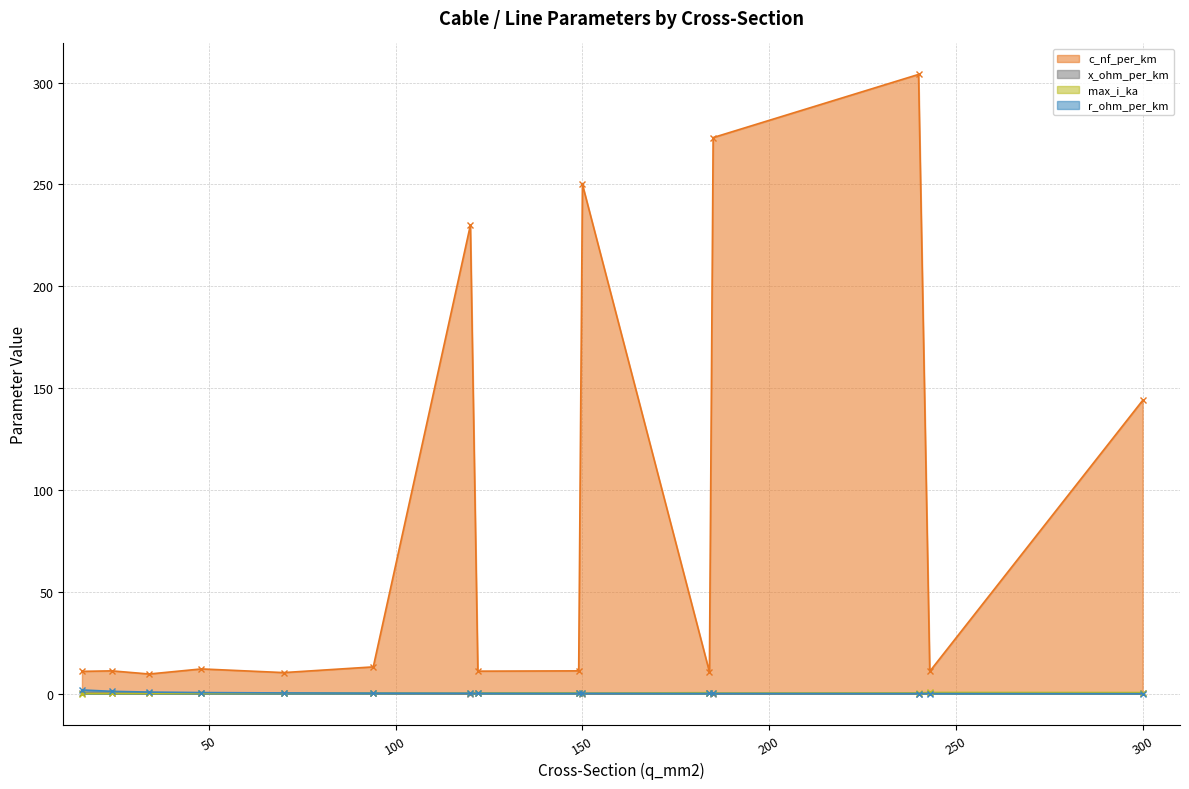

True or false: max_i_ka has more than 2 points higher than both neighbors.

True